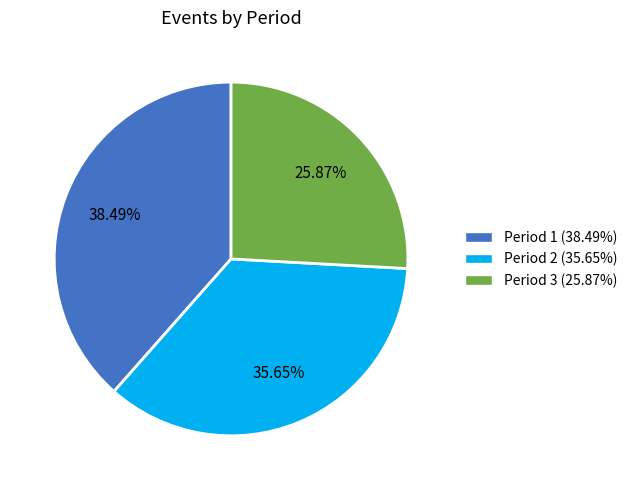

Between Period 3 (25.87%) and Period 1 (38.49%), which is larger?

Period 1 (38.49%)